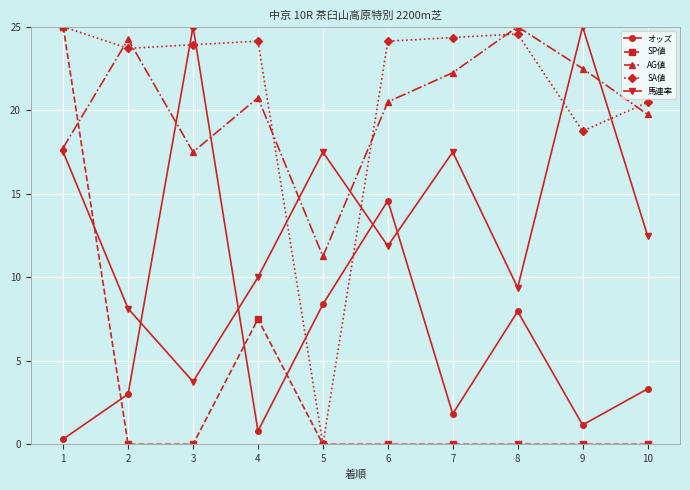

How many values in SA値 are above zero?

9